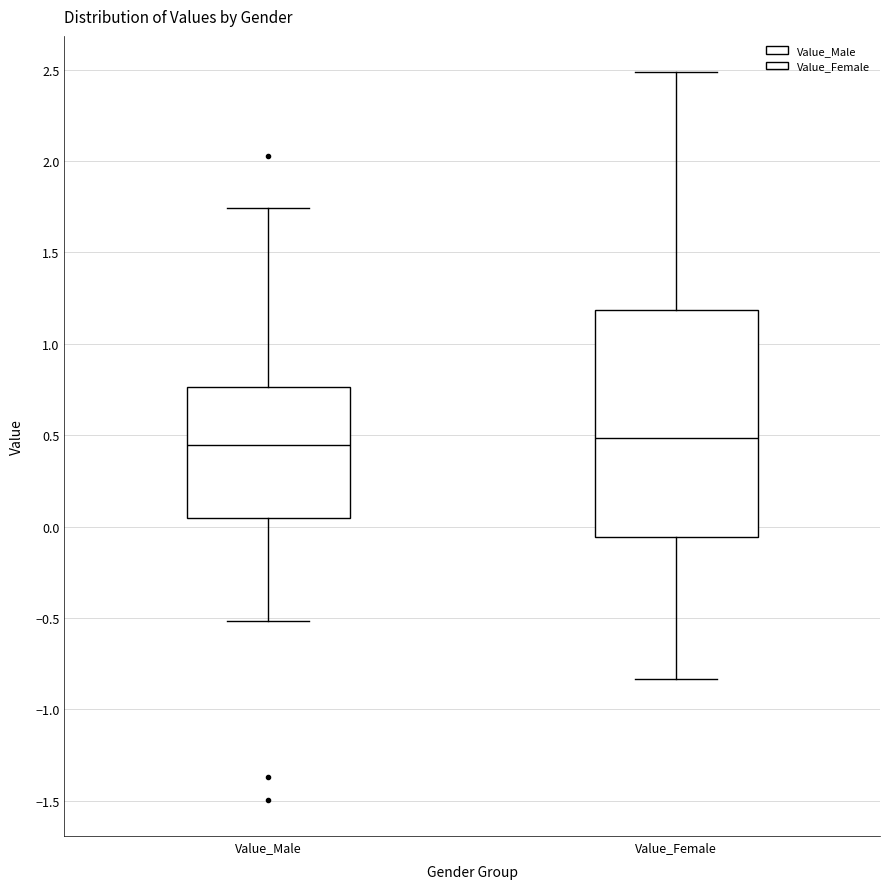

Reading left to right, read every box against the y-axis: the position of its median line, the range the box covers, and the ends of its whiskers. The values are not printed on the chart, so give them approximately, as read against the axis.

Value_Male: median 0.45, box 0.05 to 0.75, whiskers -0.50 to 1.75
Value_Female: median 0.50, box -0.05 to 1.20, whiskers -0.85 to 2.50